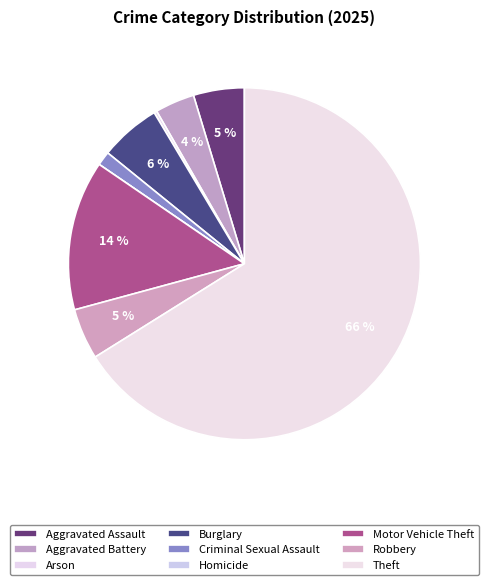

Does Aggravated Assault account for over 50% of the chart?

No